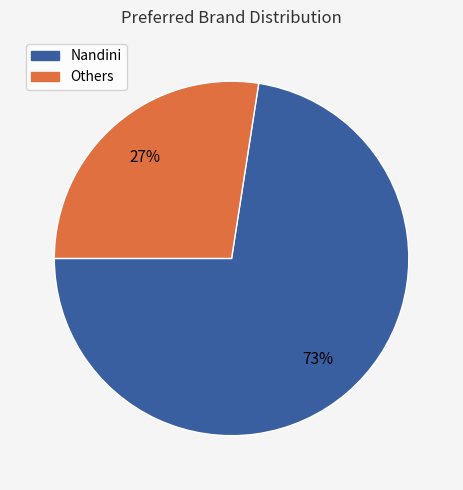

Does any single category account for the majority?

Yes